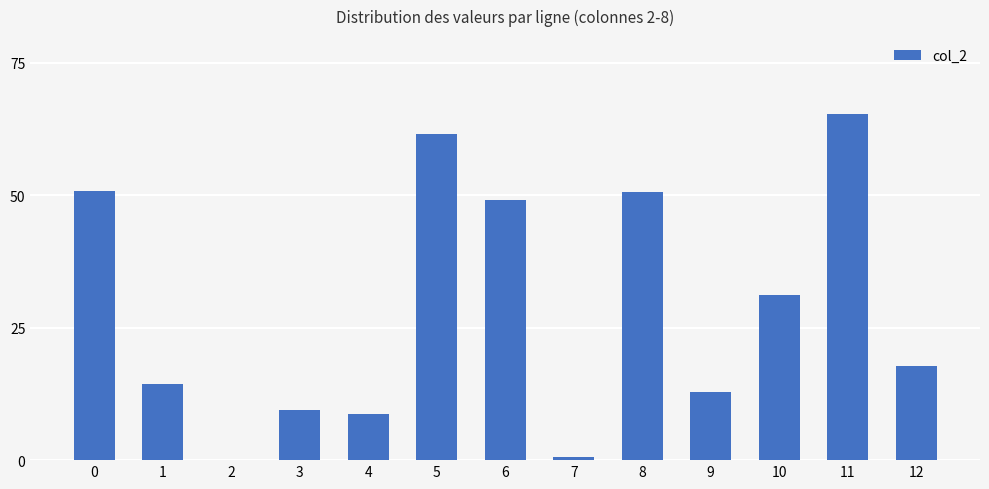

What is the sum of the values at 0 and 5?

112.3